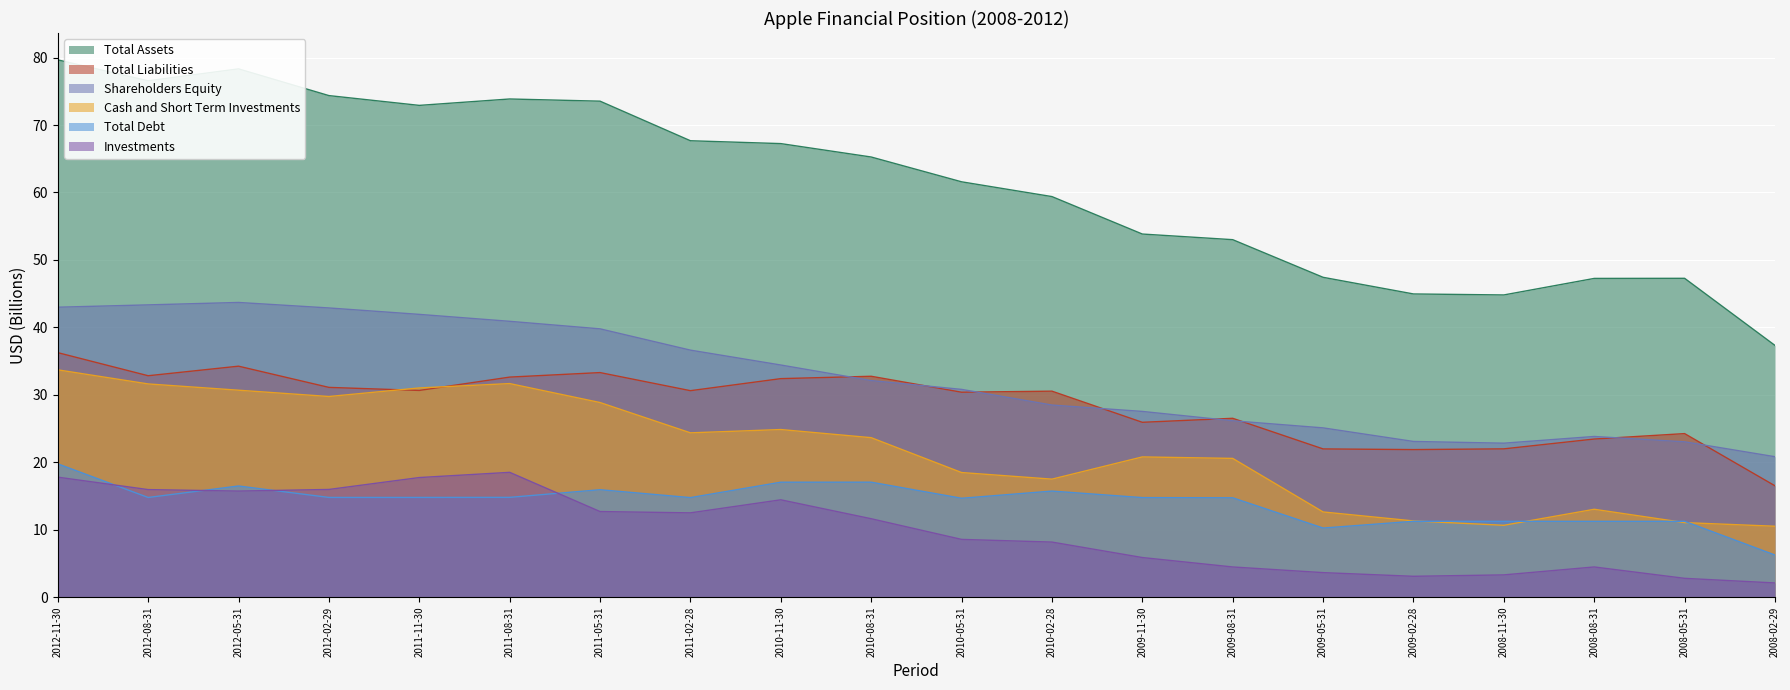

Reading left to right, what are all the values shown in this chart?

Total Assets: 79.7	76.6	78.3	74.4	72.9	73.9	73.5	67.7	67.2	65.3	61.6	59.4	53.8	53.0	47.4	44.9	44.8	47.3	47.3	37.3
Total Liabilities: 36.2	32.8	34.2	31.1	30.6	32.6	33.3	30.6	32.4	32.7	30.4	30.5	25.9	26.5	22.0	21.9	22.0	23.4	24.2	16.5
Shareholders Equity: 43.0	43.3	43.7	42.9	41.9	40.9	39.8	36.6	34.4	32.1	30.8	28.5	27.5	26.1	25.1	23.1	22.8	23.8	23.0	20.8
Cash and Short Term Investments: 33.7	31.6	30.7	29.7	31.0	31.7	28.8	24.4	24.8	23.6	18.5	17.5	20.8	20.6	12.6	11.3	10.6	13.0	11.0	10.5
Total Debt: 19.8	14.8	16.5	14.8	14.8	14.8	15.9	14.8	17.0	17.0	14.7	15.7	14.8	14.7	10.2	11.2	11.2	11.2	11.2	6.2
Investments: 17.8	15.9	15.7	16.0	17.7	18.5	12.7	12.5	14.4	11.6	8.6	8.2	5.9	4.5	3.6	3.1	3.3	4.5	2.8	2.1